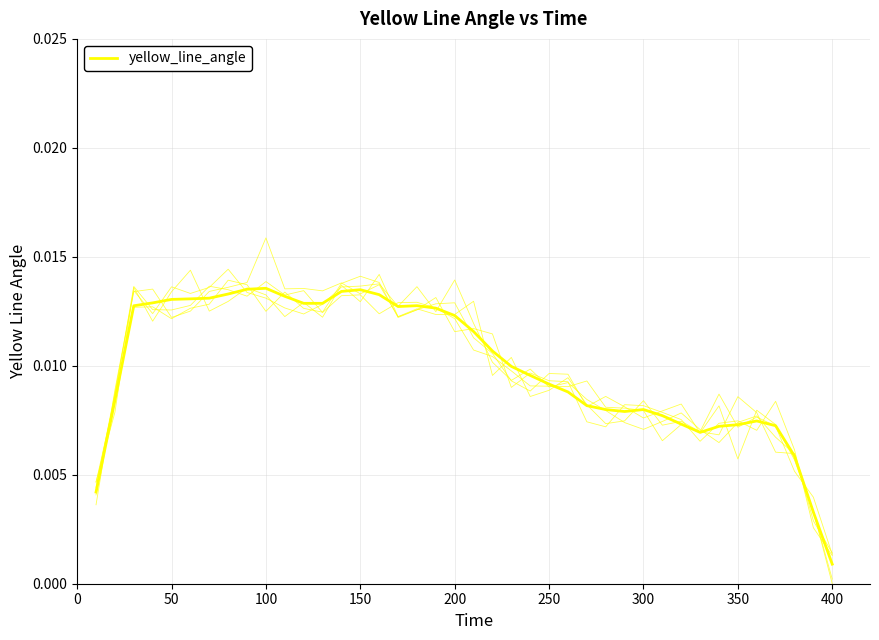

How many lines are shown in the chart?

1